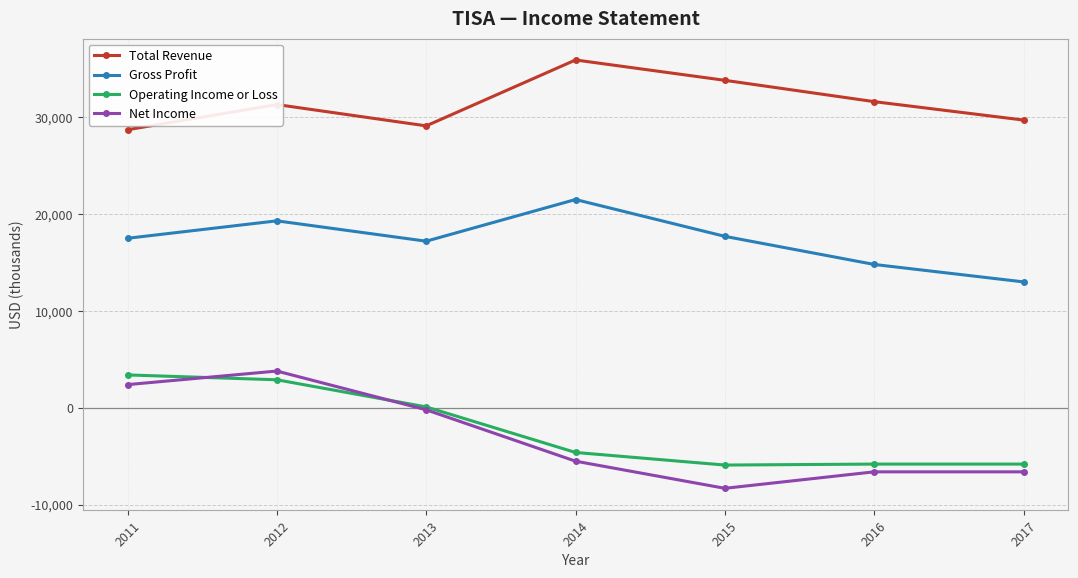

Where is the first local minimum for Total Revenue?

2013